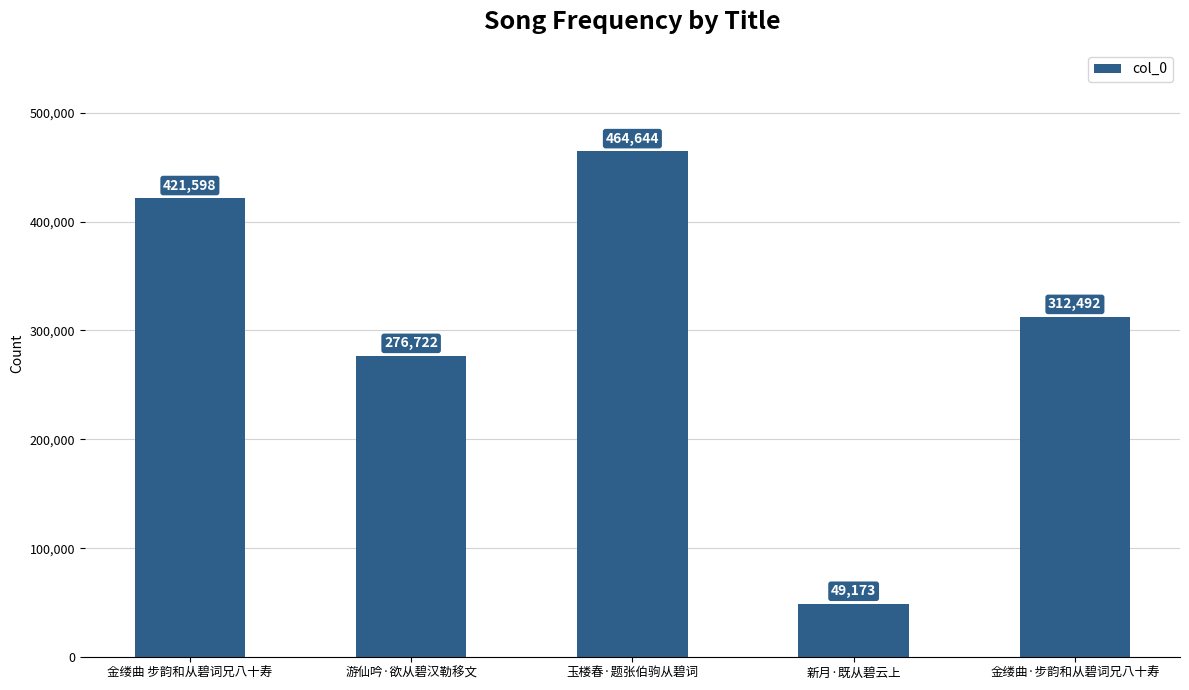

List the labels in order of value, smallest first.

新月·既从碧云上, 游仙吟·欲从碧汉勒移文, 金缕曲·步韵和从碧词兄八十寿, 金缕曲 步韵和从碧词兄八十寿, 玉楼春·题张伯驹从碧词